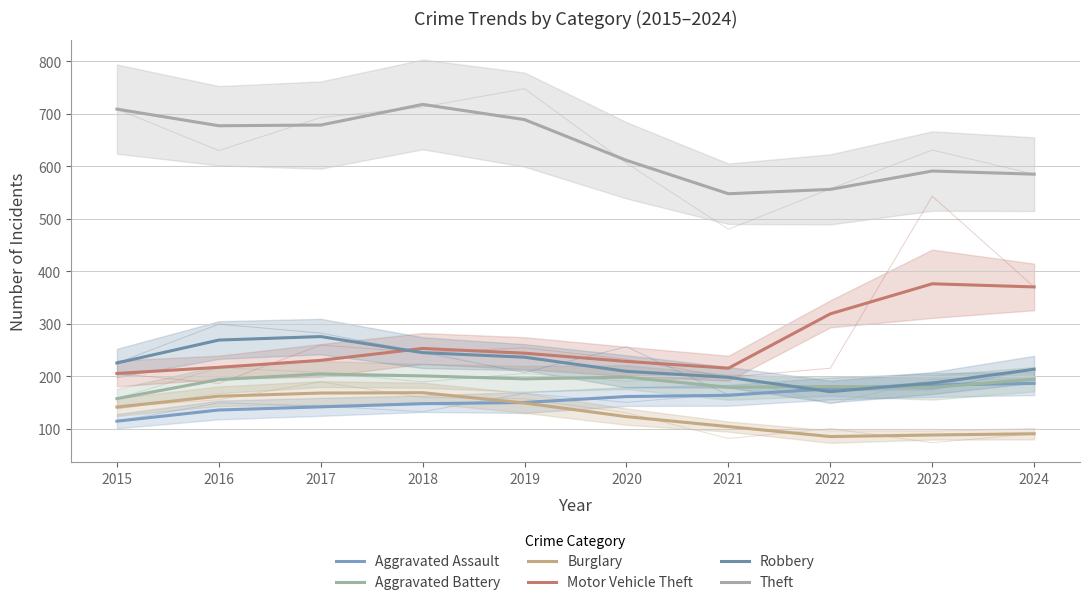

The Aggravated Battery series shows 110.0 at 2019. True or false?

False